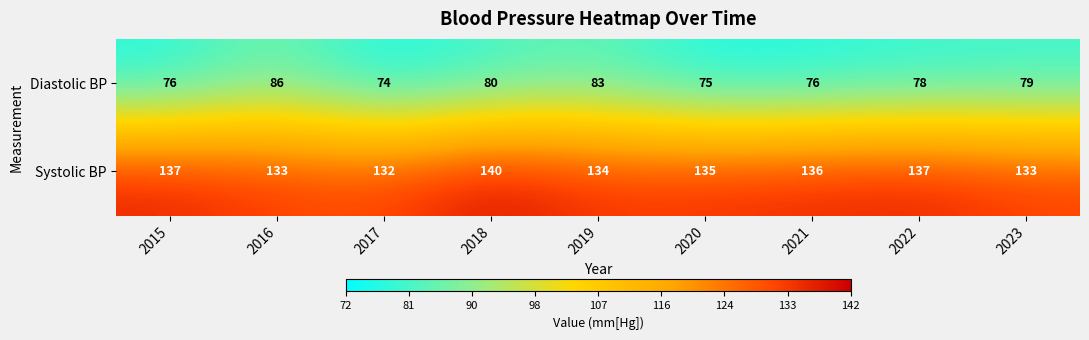

True or false: Systolic BP has a value of 133 at 2023.

True